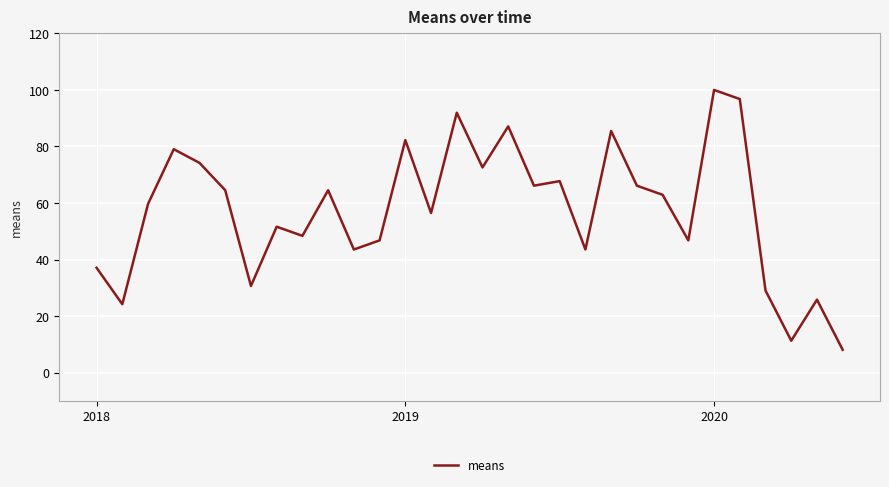

True or false: there are more than 1 points higher than both neighbors.

True